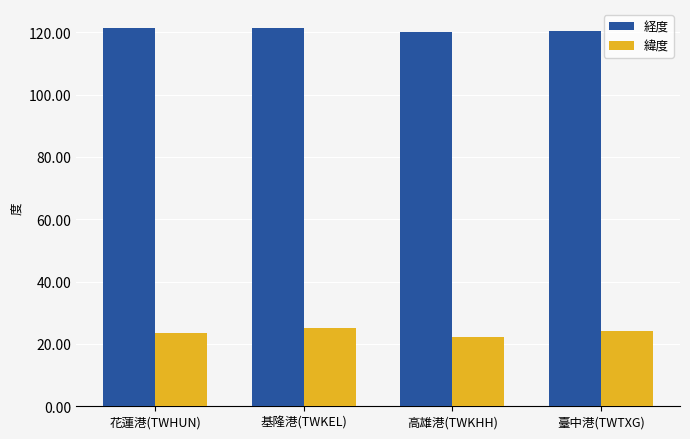

Count the number of data series in this chart.

2